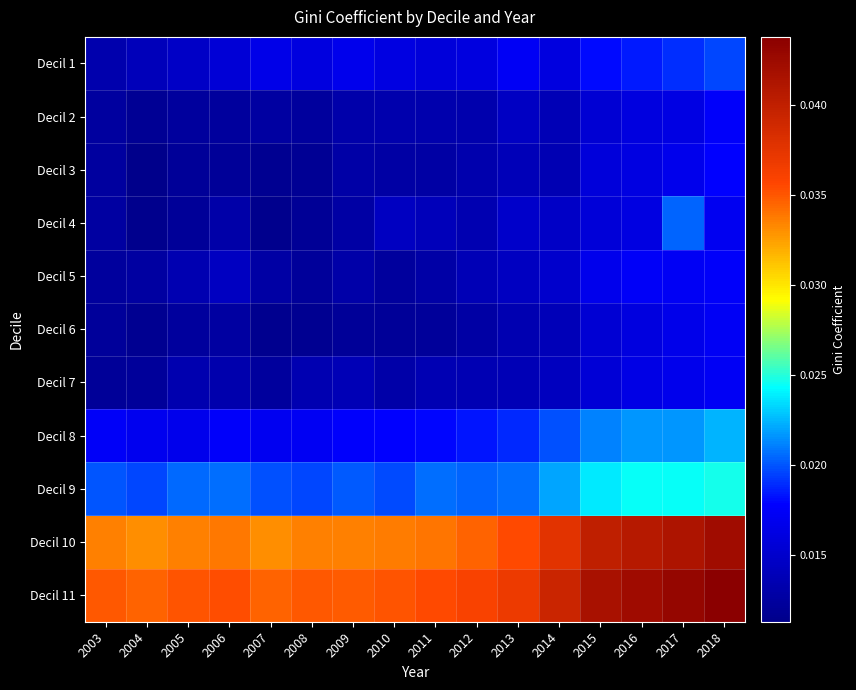

Which series has the largest range (max minus min)?

Decil 11